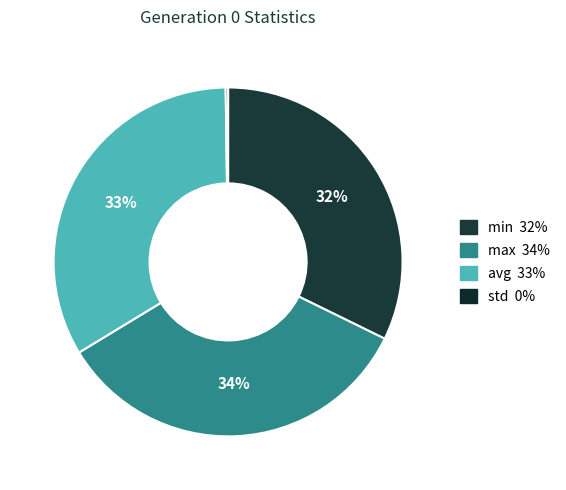

What is the ratio of the value at max to the value at avg?

1.0